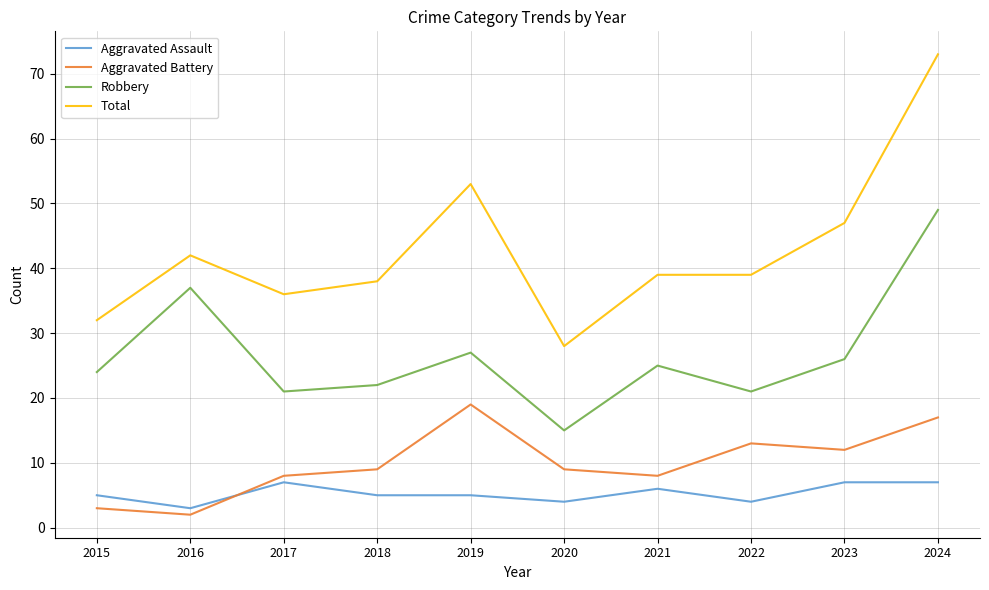

Rank the series by their maximum value, from lowest to highest.

Aggravated Assault, Aggravated Battery, Robbery, Total